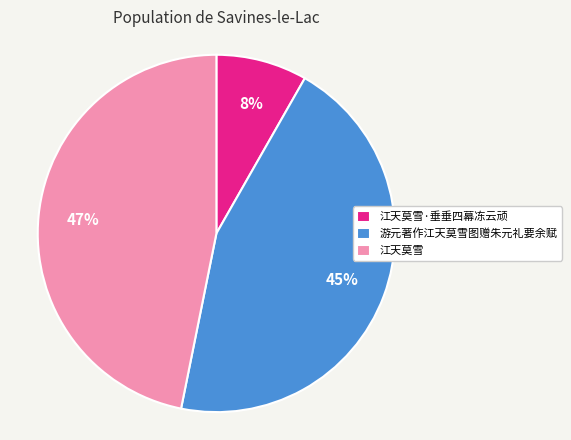

To the nearest percent, what portion does 游元著作江天莫雪图赠朱元礼要余赋 represent?

45%